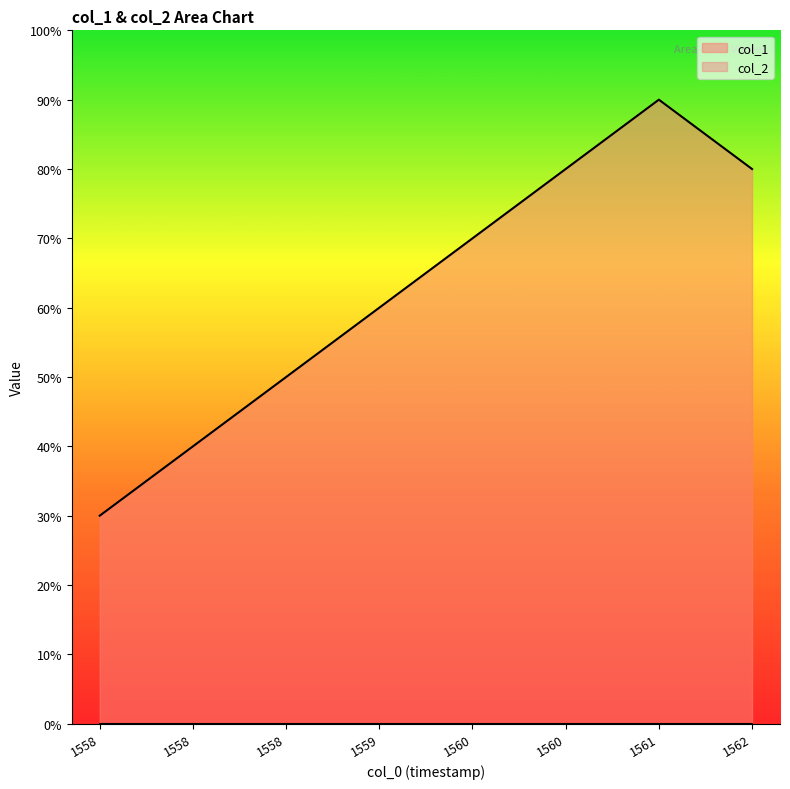

Where does the data first go above 7?

1560